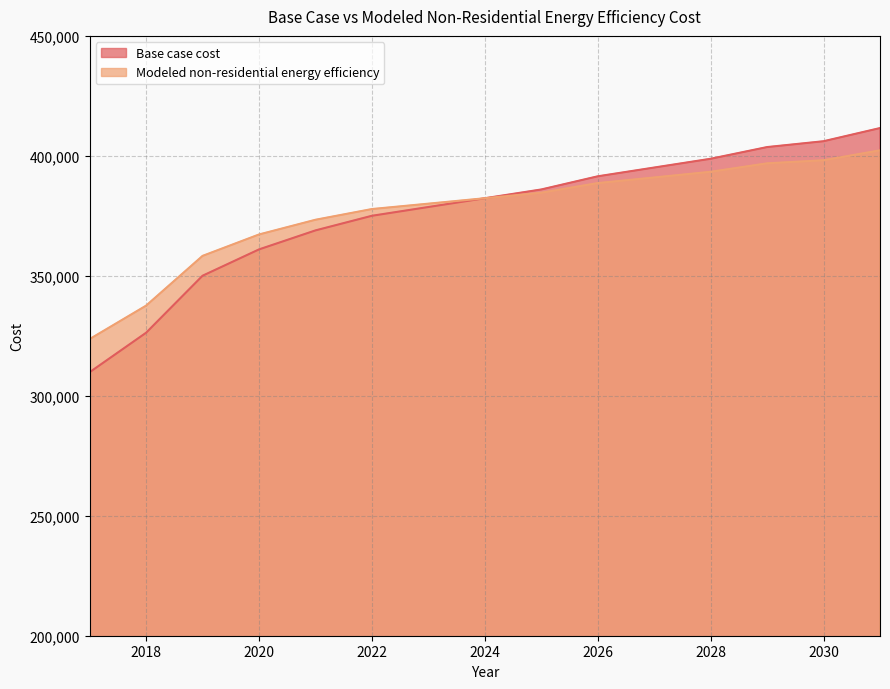

True or false: Modeled non-residential energy efficiency has a value of 659032.5 at 2024.

False